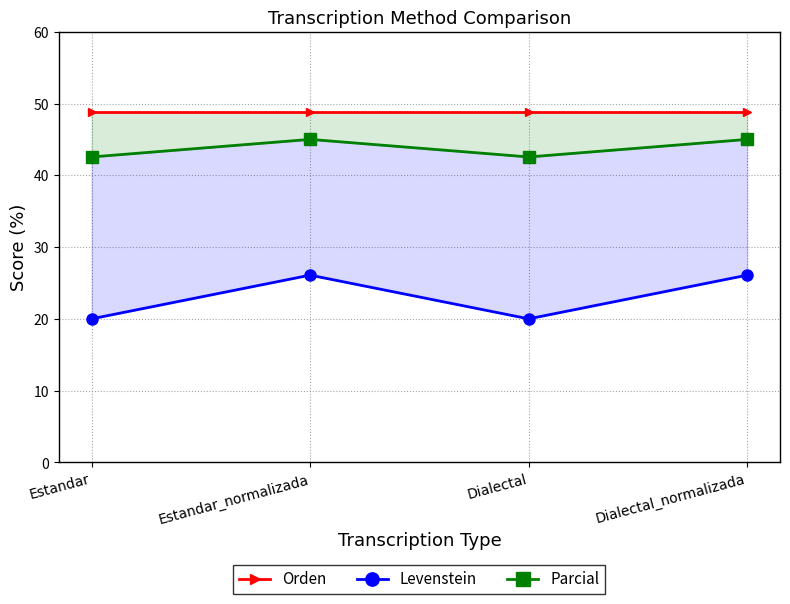

Reading right to left, what are all the values shown in this chart?

Orden: Dialectal_normalizada=48.8	Dialectal=48.8	Estandar_normalizada=48.8	Estandar=48.8
Levenstein: Dialectal_normalizada=26.1	Dialectal=20.0	Estandar_normalizada=26.1	Estandar=20.0
Parcial: Dialectal_normalizada=45.0	Dialectal=42.6	Estandar_normalizada=45.0	Estandar=42.6